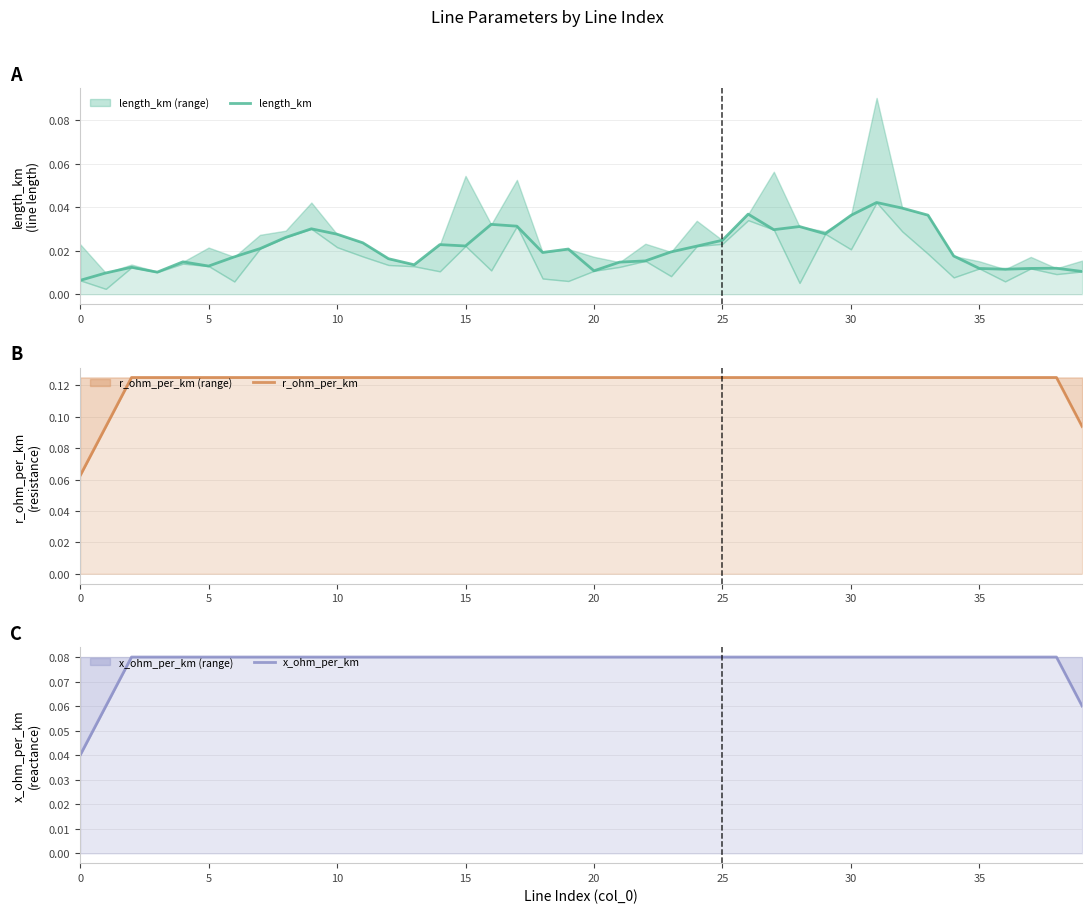

What is the spread (max minus min) of values at 29?

0.1